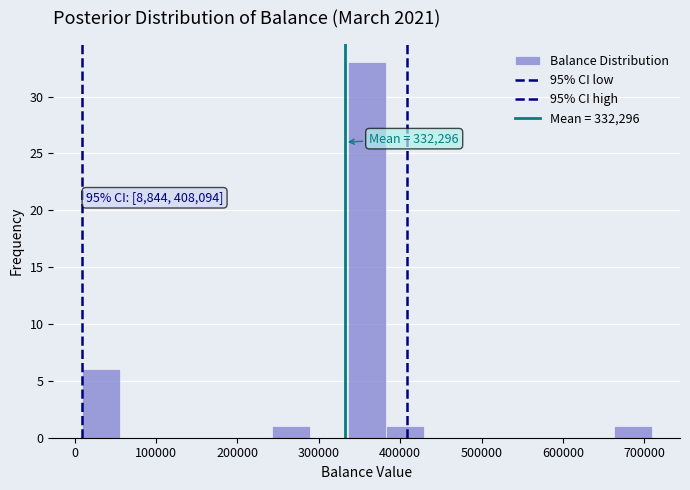

Which range on the x-axis has the tallest bar?

340000 to 380000